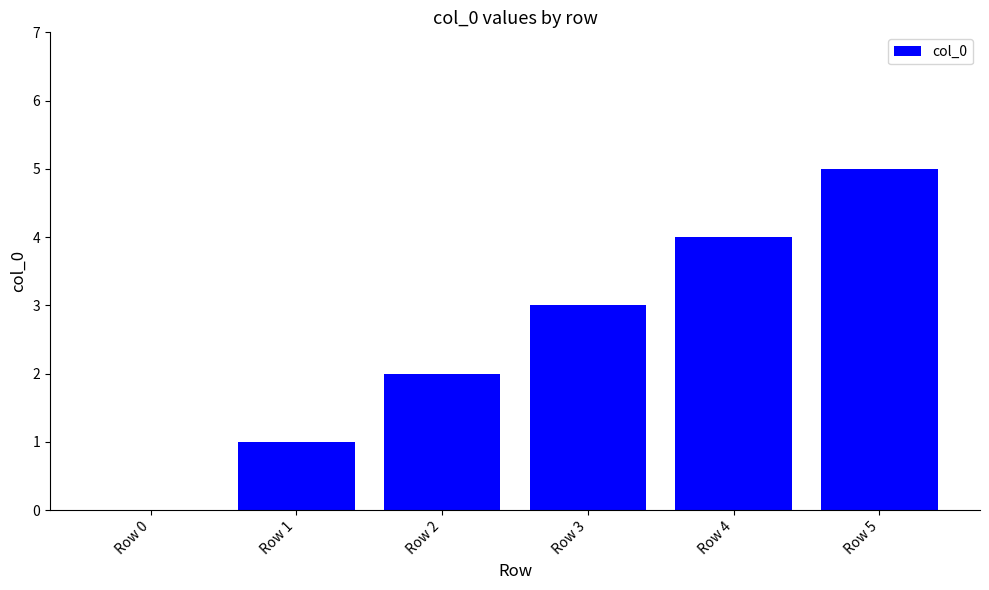

Is it true that the value at Row 3 is 2?

False